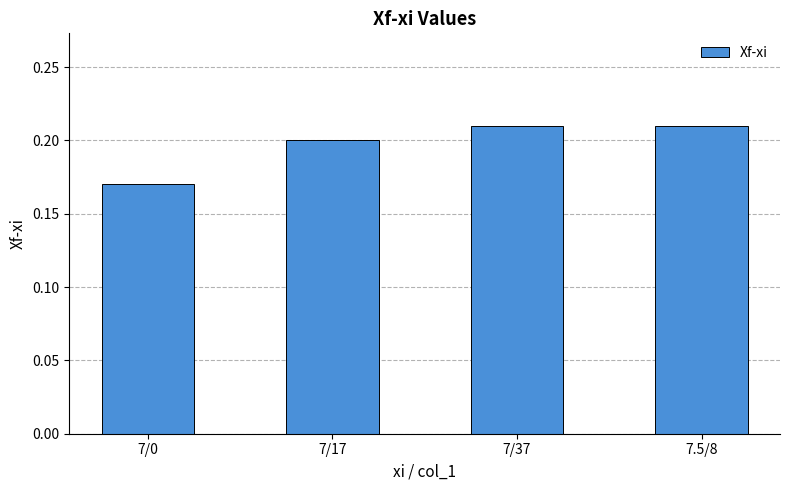

At which label is the value closest to 0?

7/0